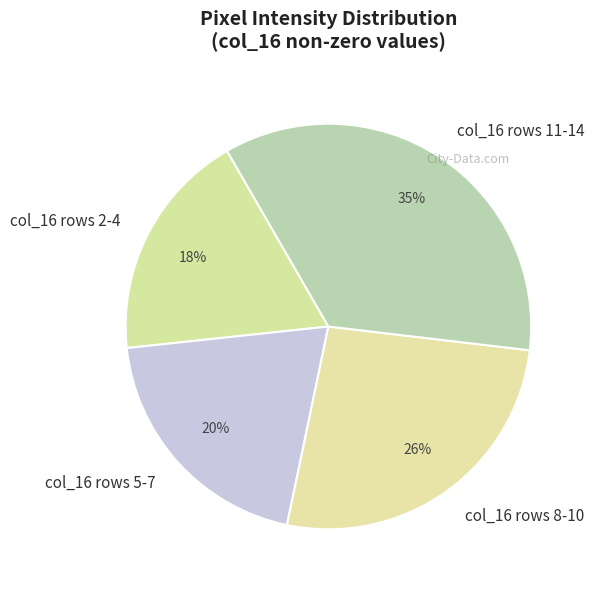

Do col_16 rows 2-4 and col_16 rows 11-14 together represent more than half of the pie?

Yes